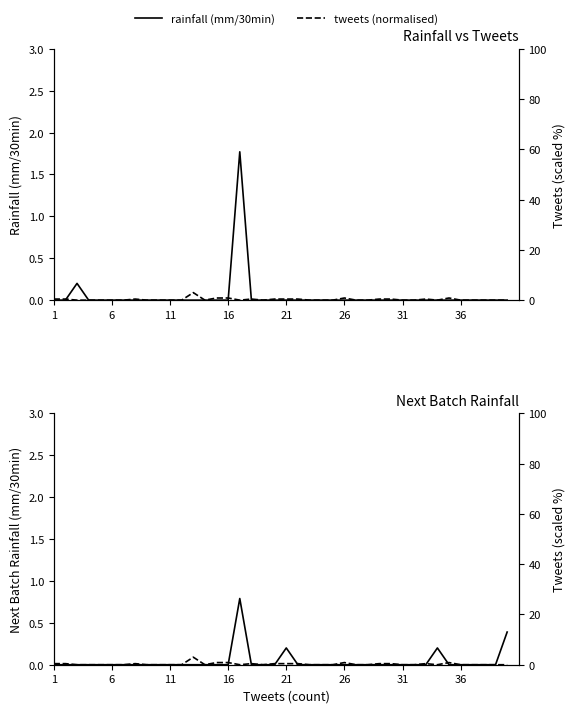

The value of rainfall (mm/30min) at 26 is 0.0. True or false?

True